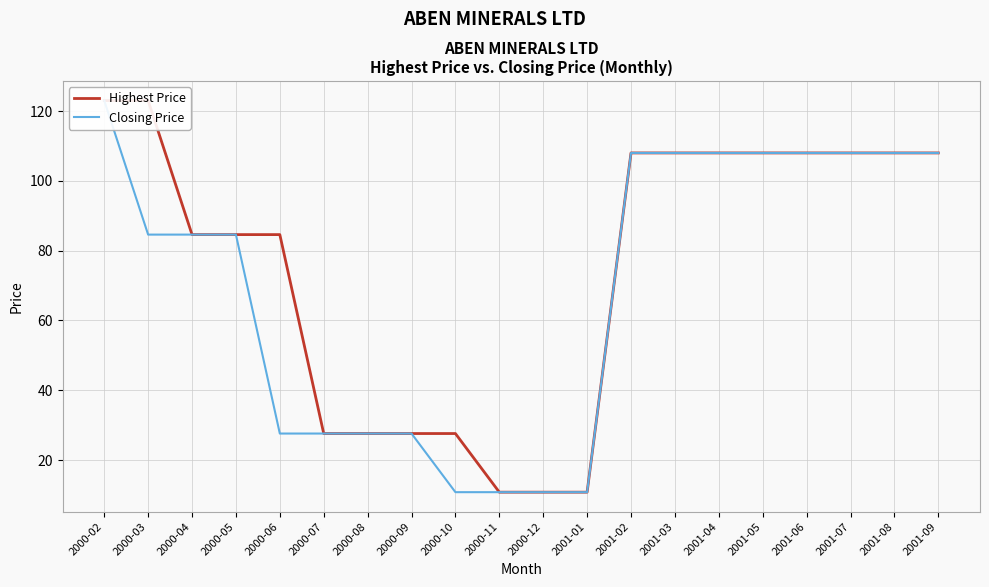

The value of Closing Price at 2000-07 is 27.6. True or false?

True